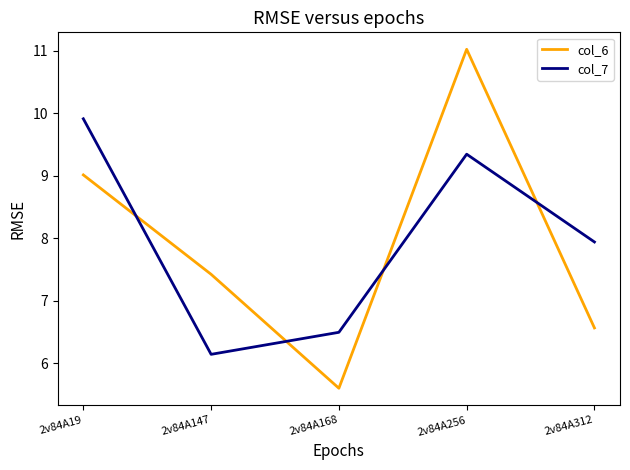

At 2v84A147, list the series in order from smallest to largest.

col_7, col_6